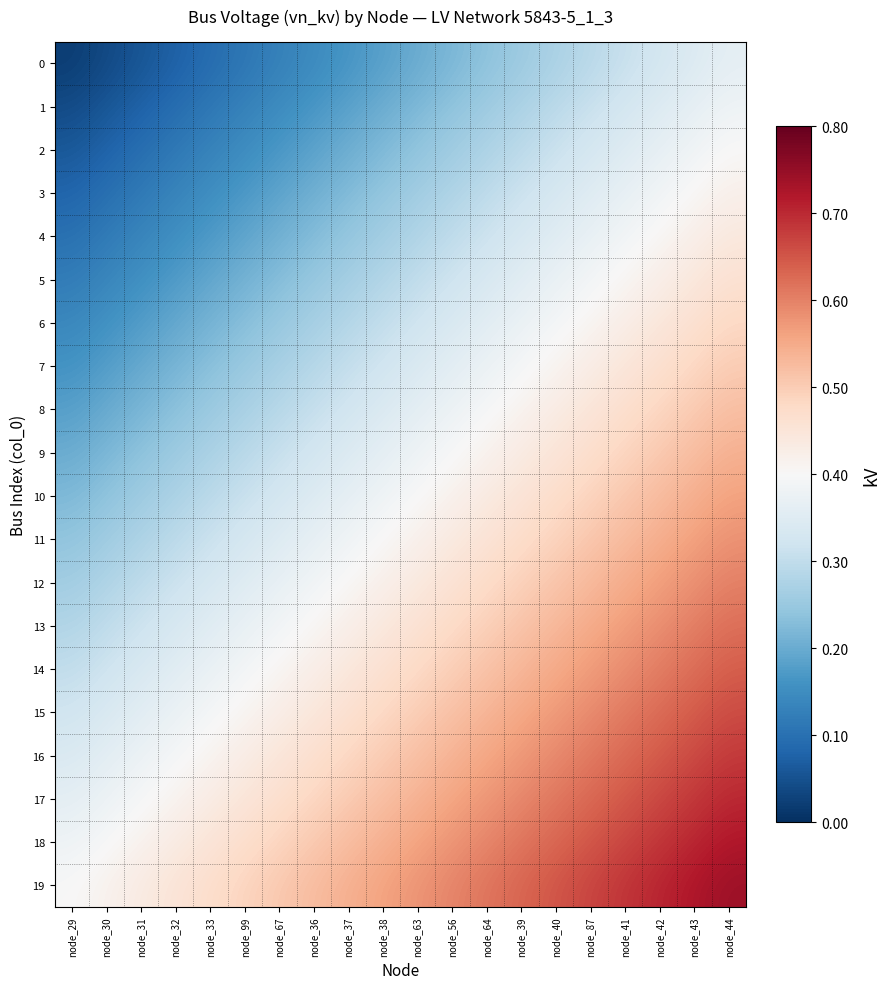

Which series has the largest total across all categories?

19